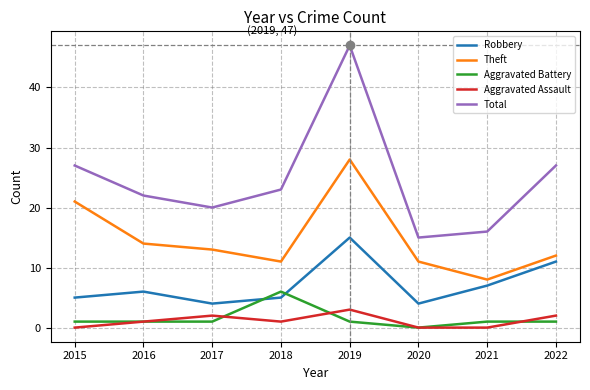

What is the highest value of the Theft series?

28